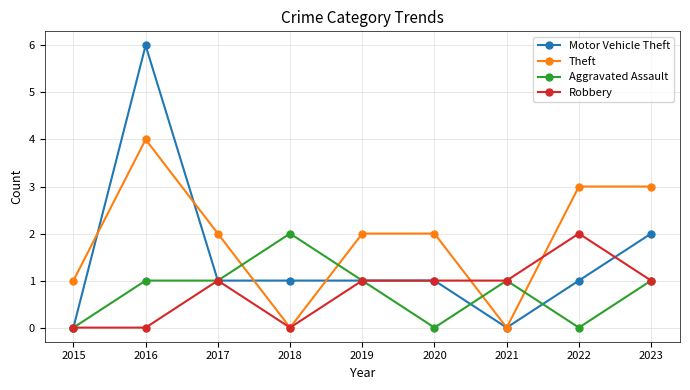

How many intersections are there between Aggravated Assault and Theft?

4